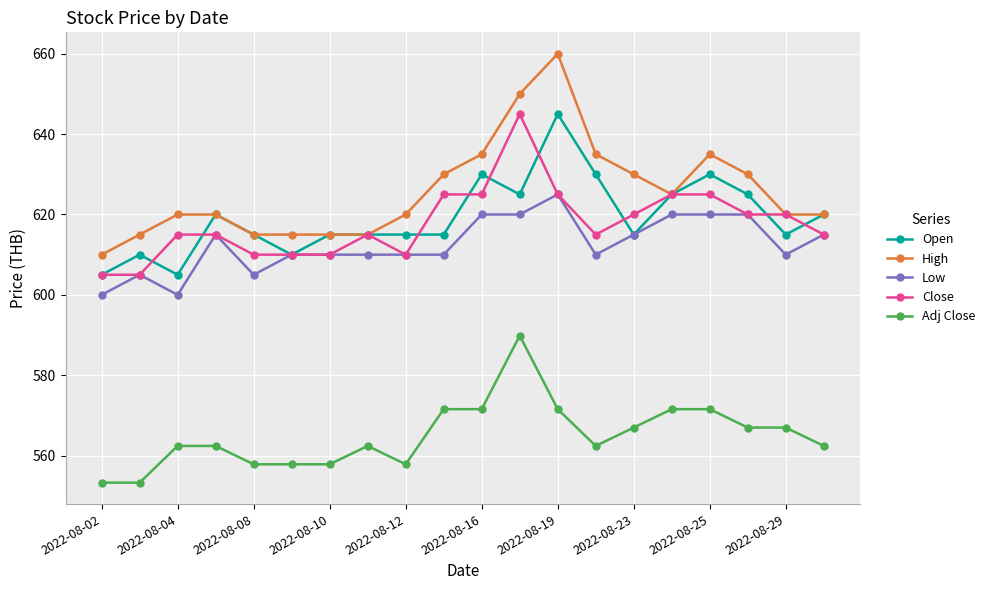

True or false: Close and Adj Close intersect in this chart.

False